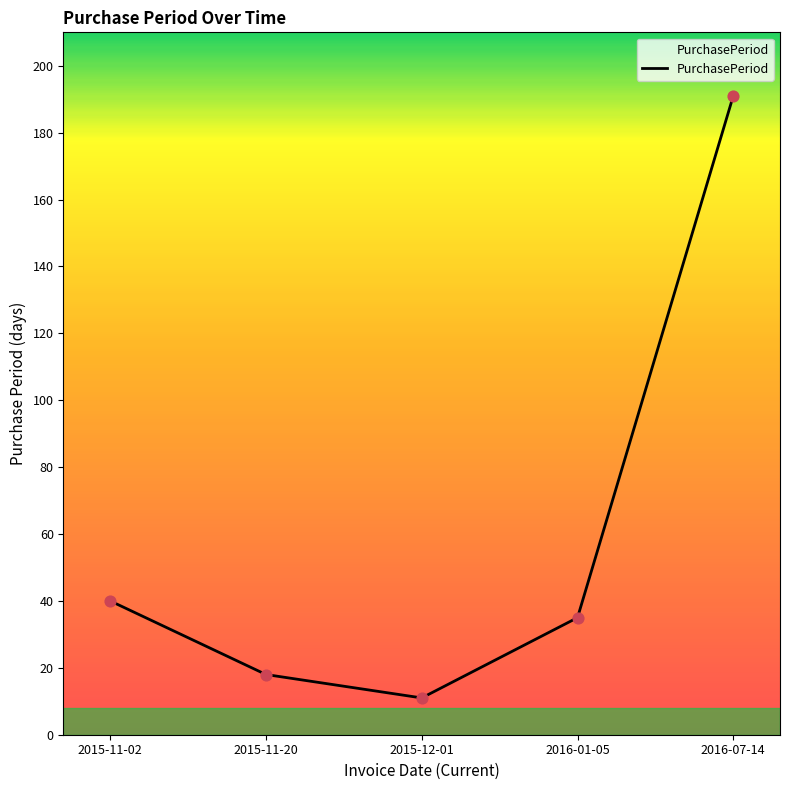

Approximately how many times larger is the value at 2015-11-02 compared to 2016-07-14?

0.2